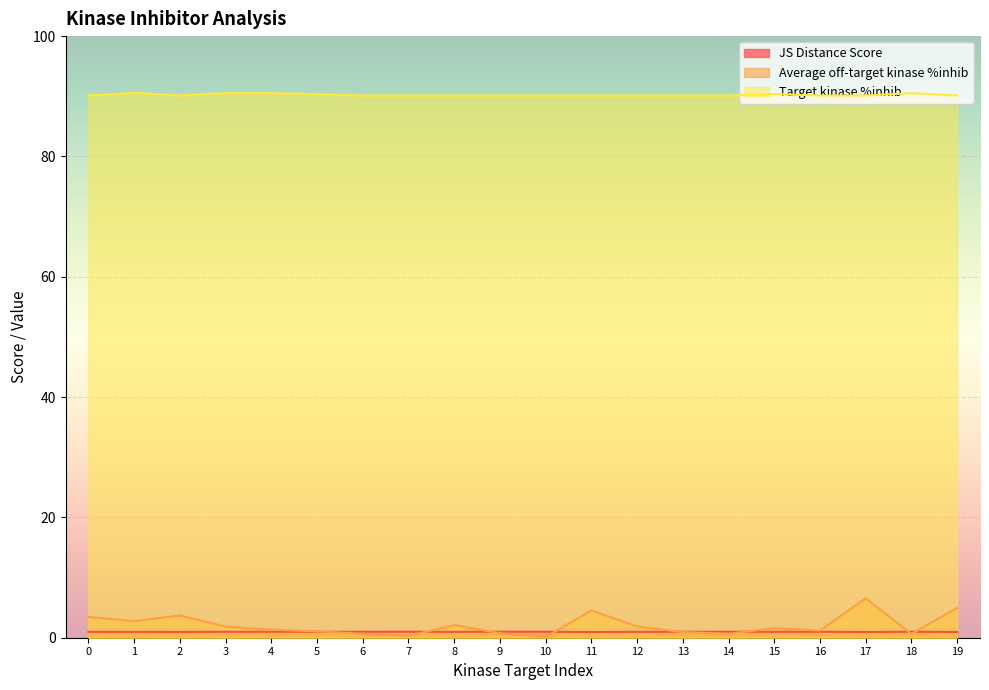

What is the sum of the JS Distance Score values at 13 and 3?

2.0